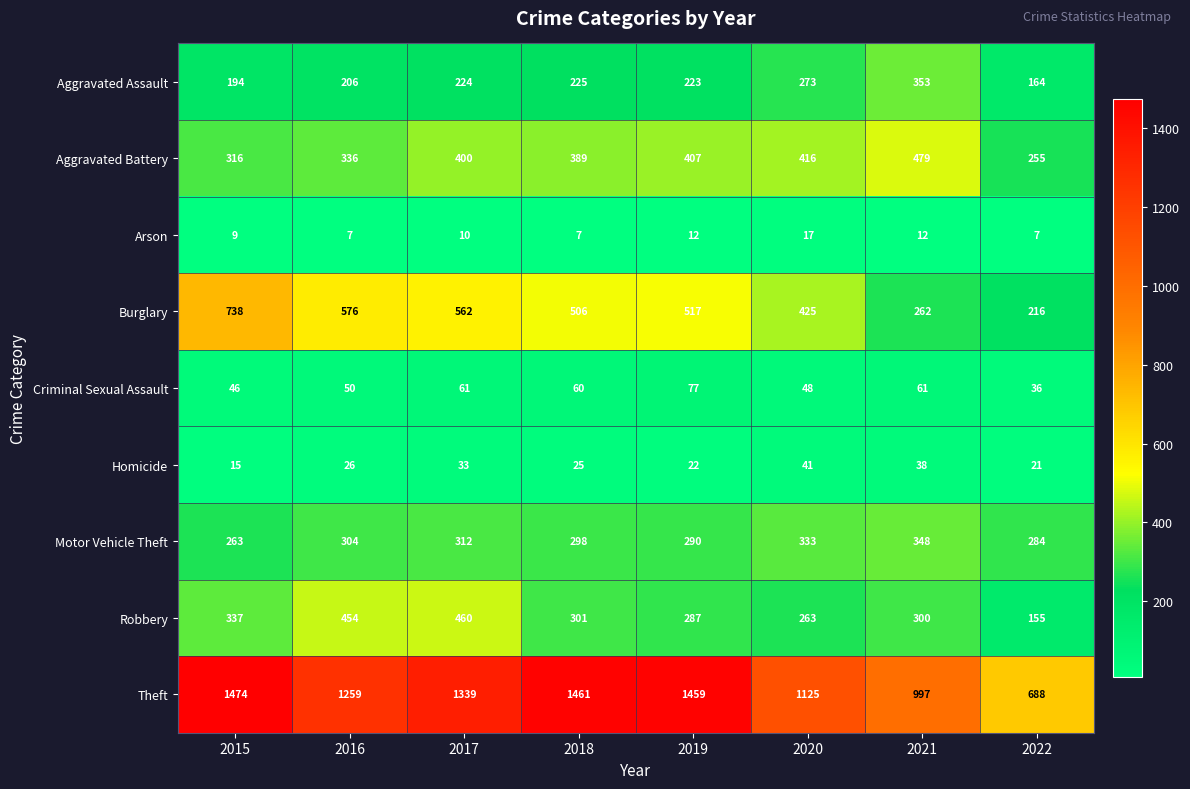

True or false: Theft has a value of 792 at 2016.

False